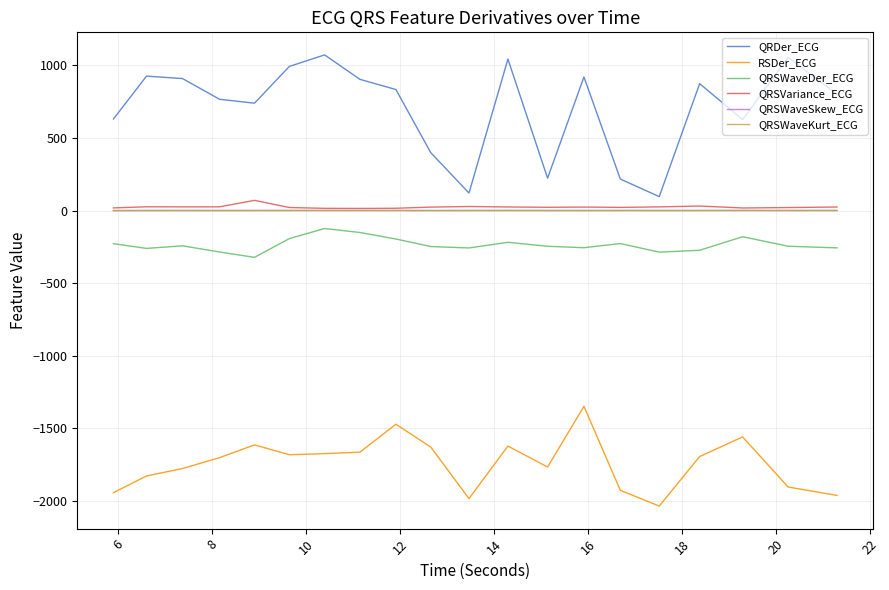

True or false: QRSWaveKurt_ECG and QRDer_ECG cross at least once.

False